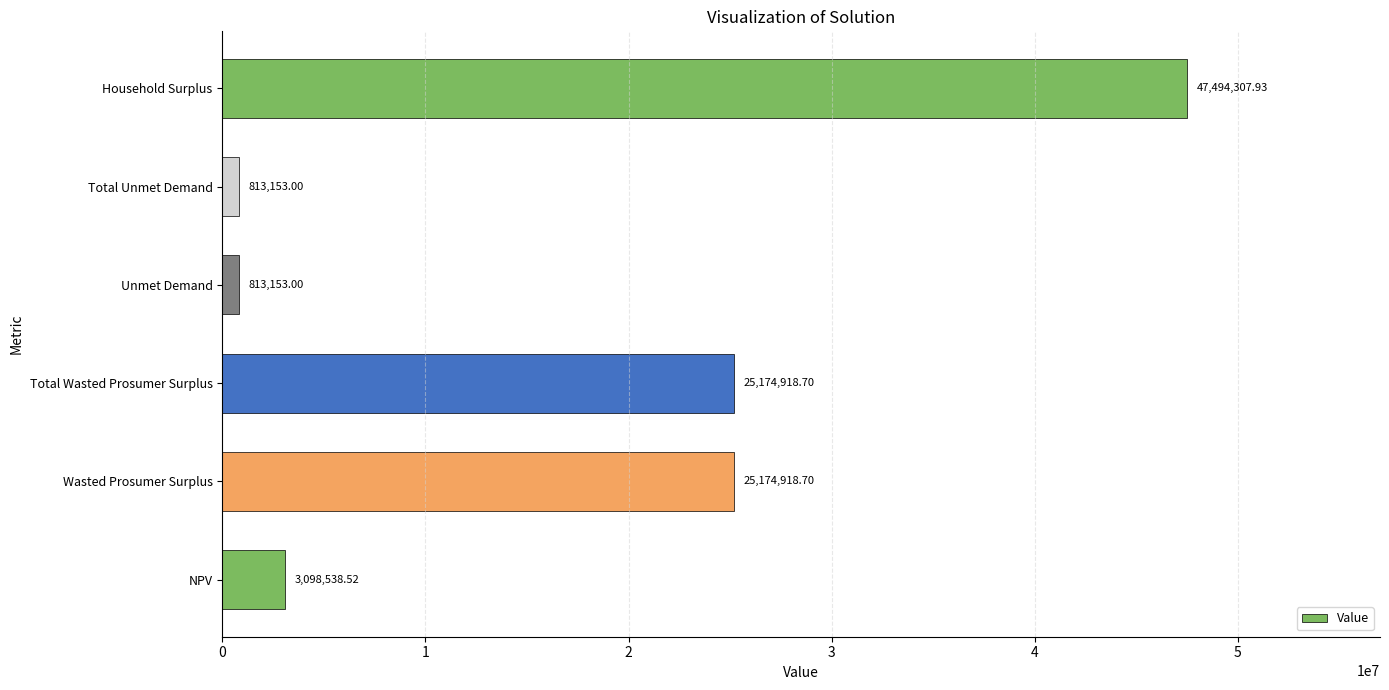

What is the difference between the maximum and second lowest values?

46681154.9